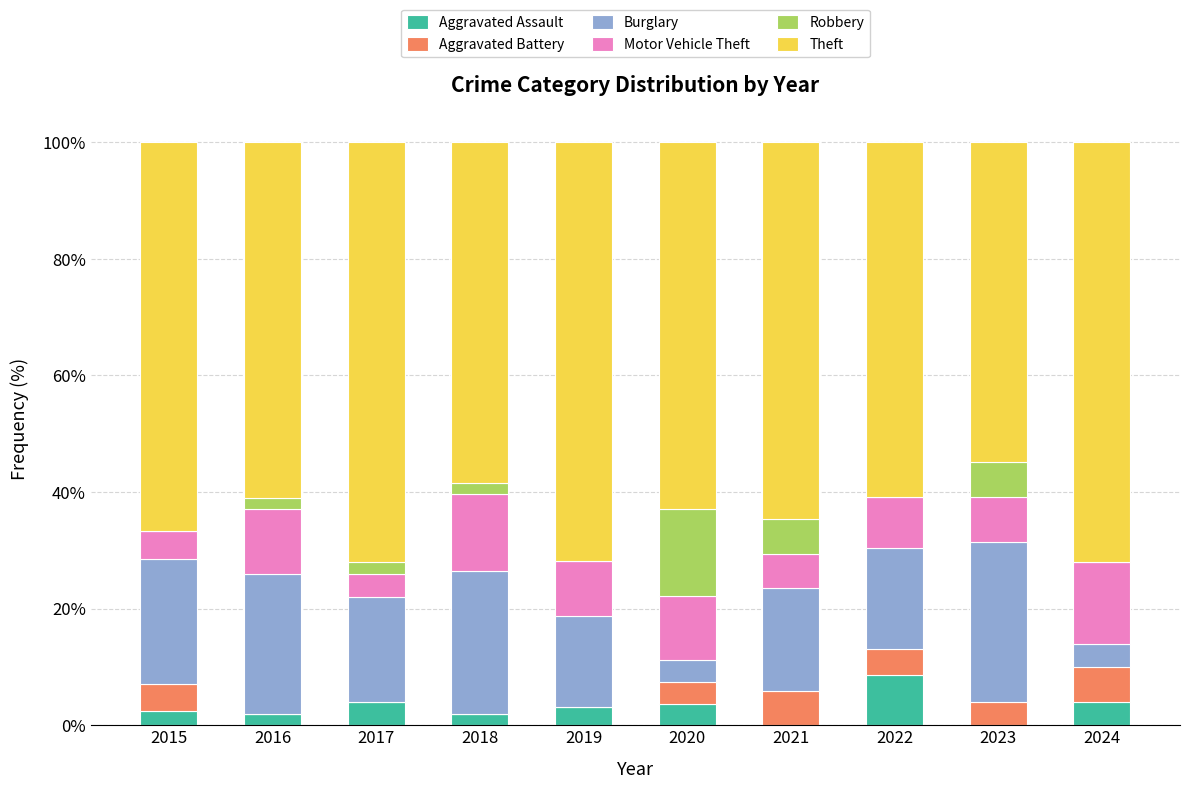

What is the highest value of the Aggravated Assault series?

8.7